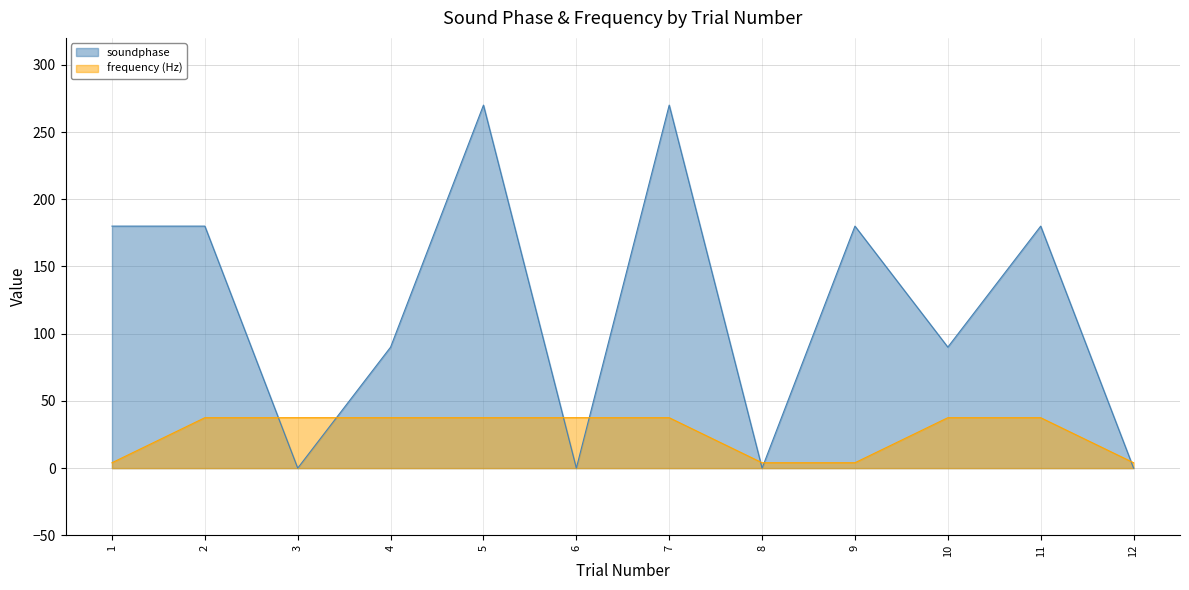

What is the total value across all series at 9?

184.0